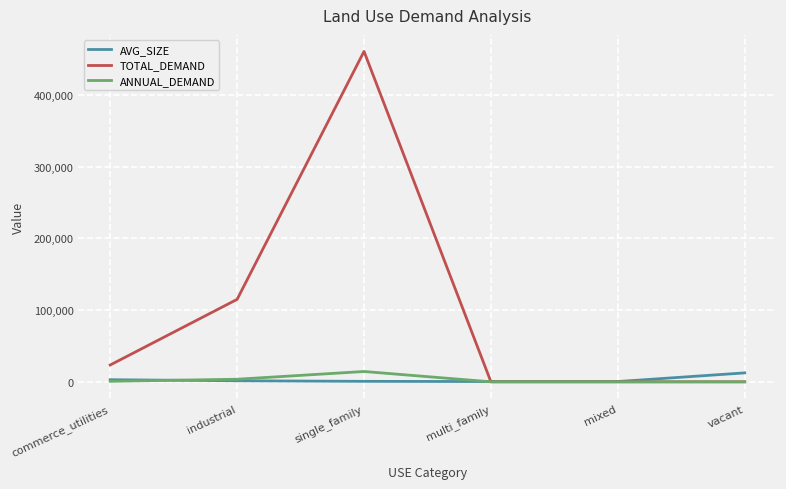

The value of TOTAL_DEMAND at industrial is 190460.7. True or false?

False